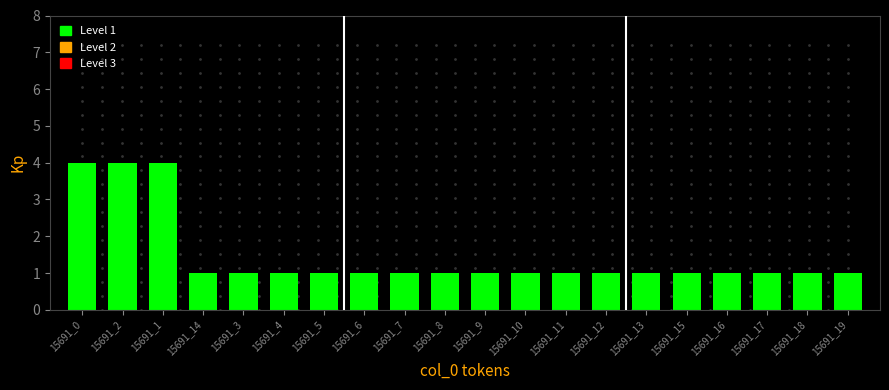

Reading left to right, what are all the values shown in this chart?

4	4	4	1	1	1	1	1	1	1	1	1	1	1	1	1	1	1	1	1